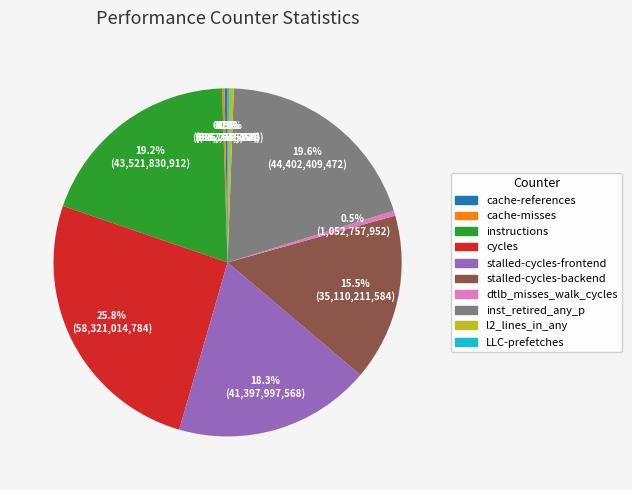

The stalled-cycles-frontend slice represents 32% of the pie. True or false?

False